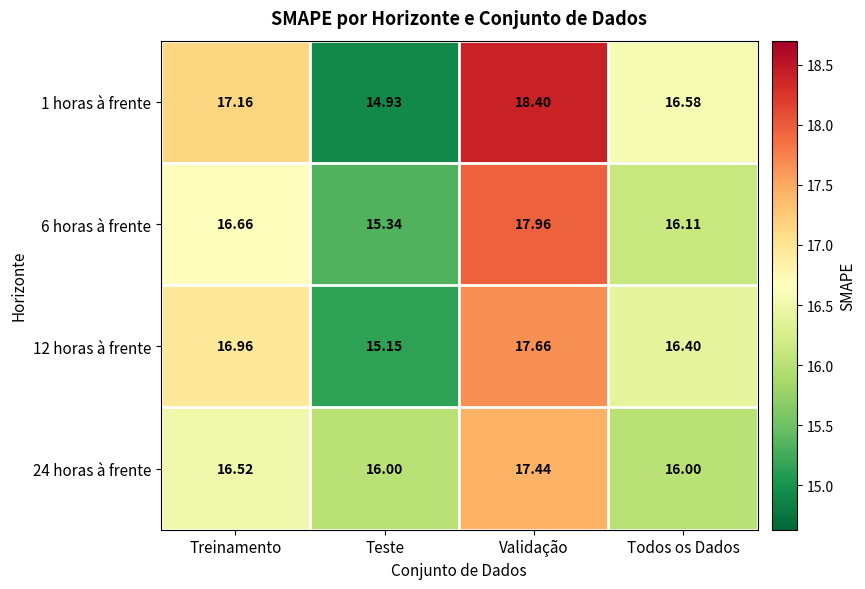

How many series are shown in this chart?

4